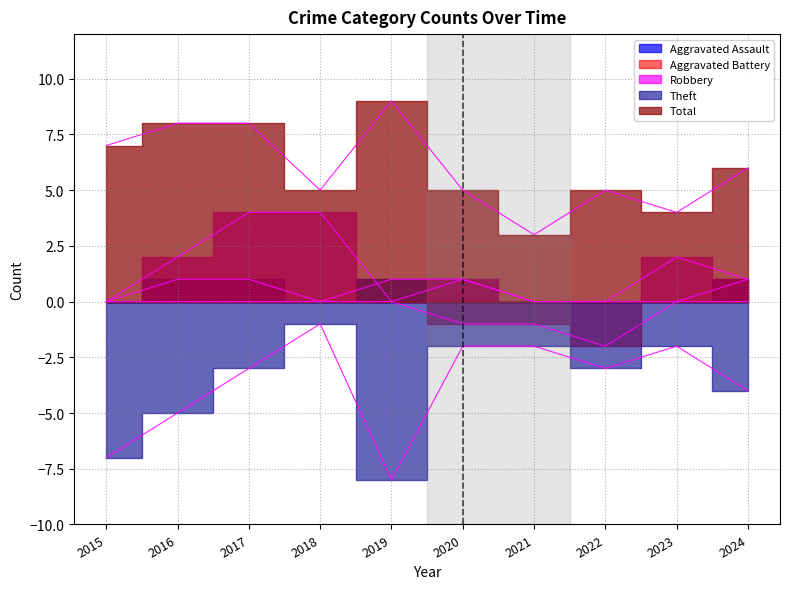

What is the minimum value shown in the chart?

-8